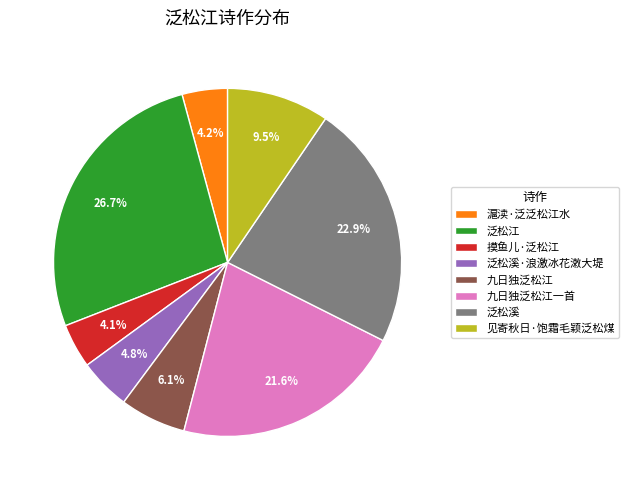

Count the number of slices in the pie.

8